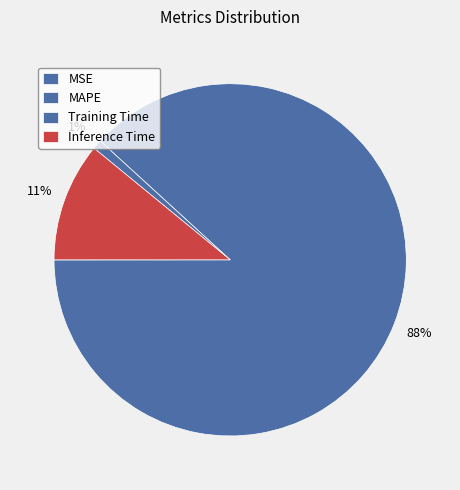

How many segments does this pie chart have?

4